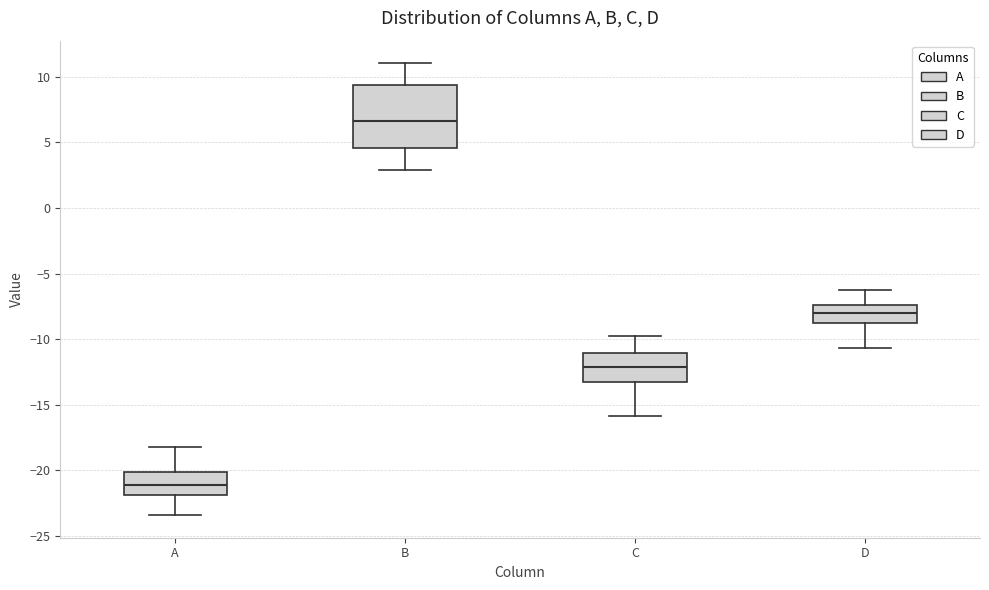

Where does the upper whisker of the box for B end on the y-axis? The values are not printed on the chart, so give them approximately, as read against the axis.

11.0